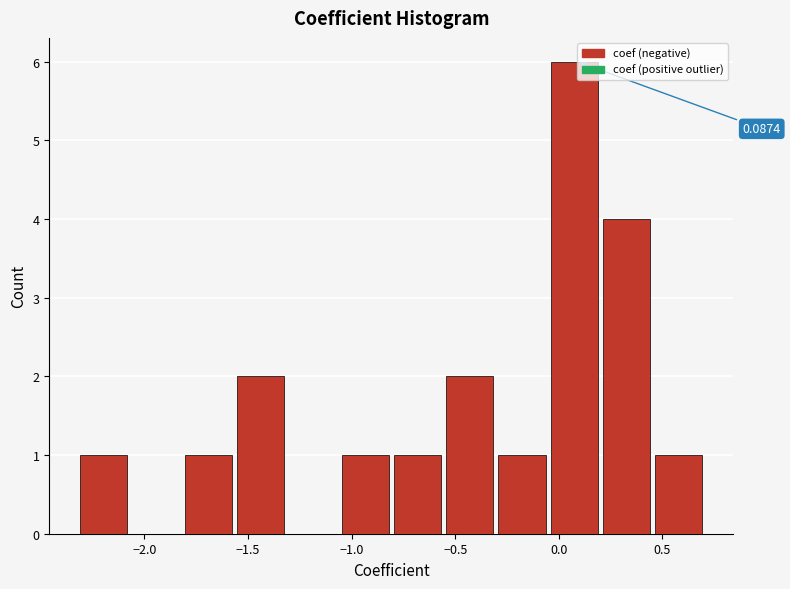

Over which range of the x-axis is the bar tallest?

-0.05 to 0.20